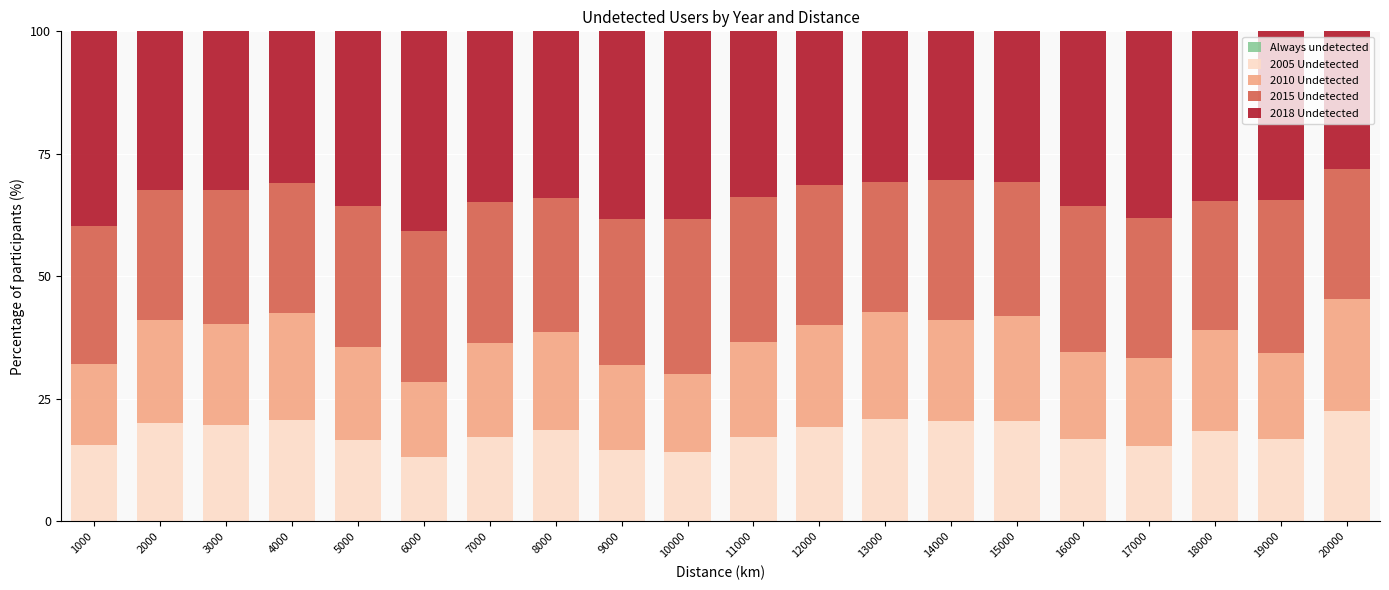

What is the total value across all series at 8000?

100.0